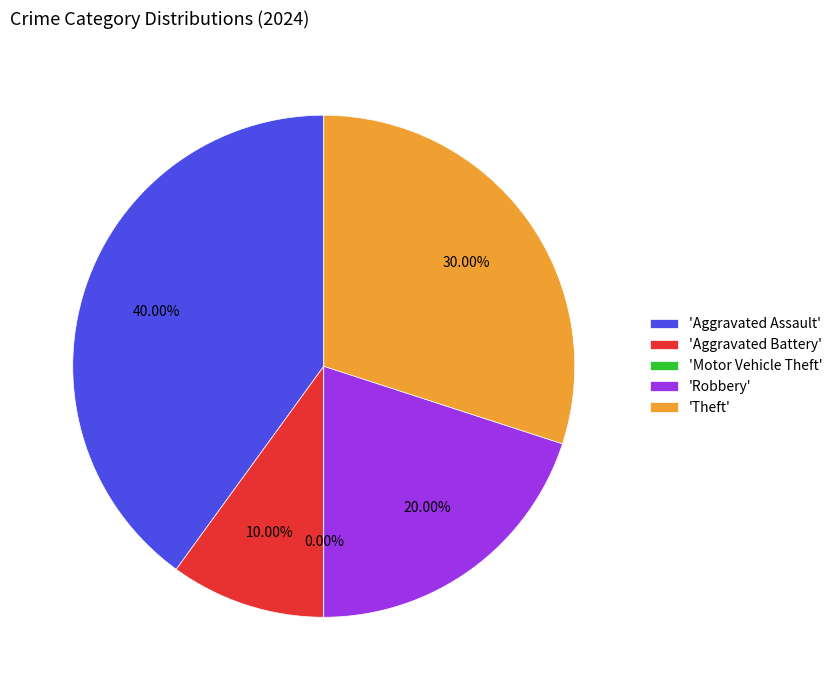

To the nearest percent, what portion does Aggravated Assault represent?

40%